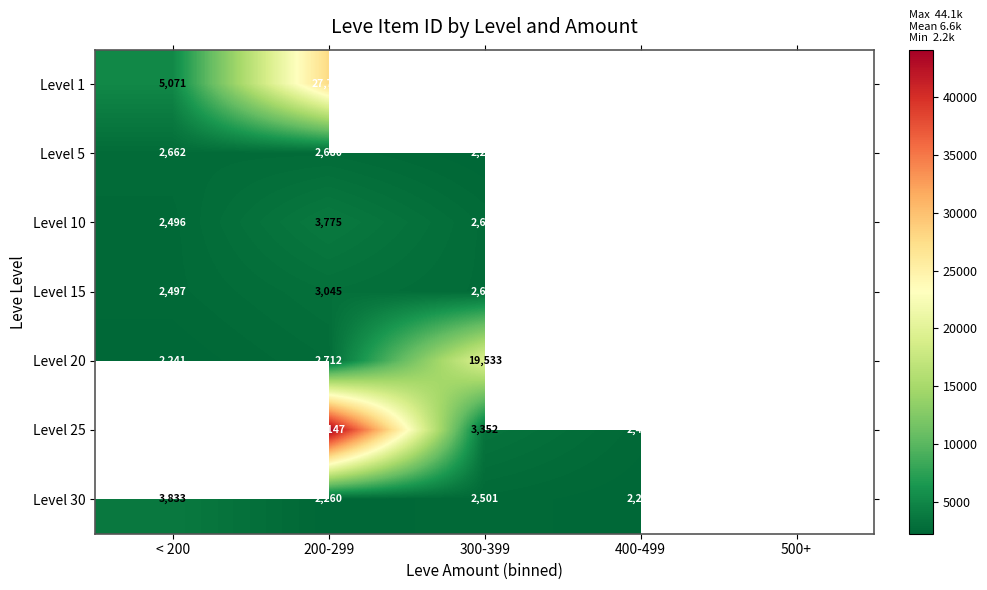

The Level 30 series shows 2260 at 400-499. True or false?

True